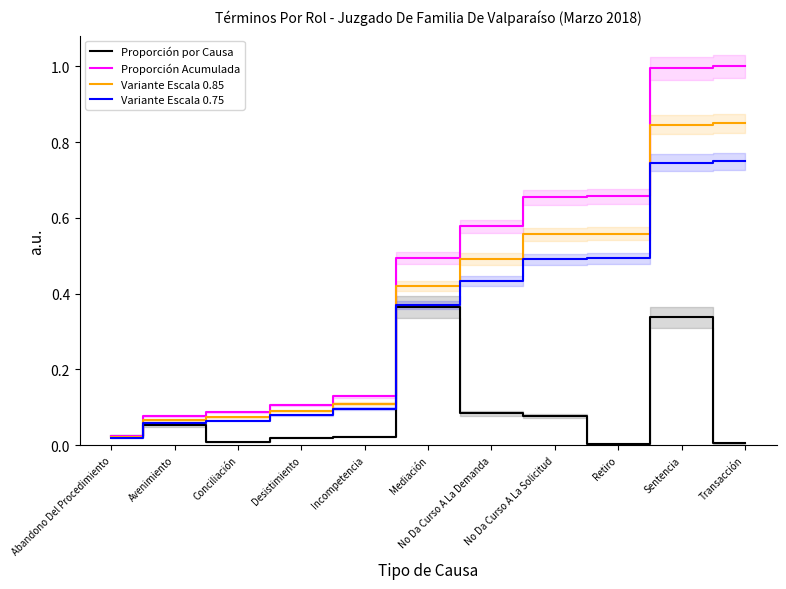

What is the highest value of the Variante Escala 0.75 series?

0.8